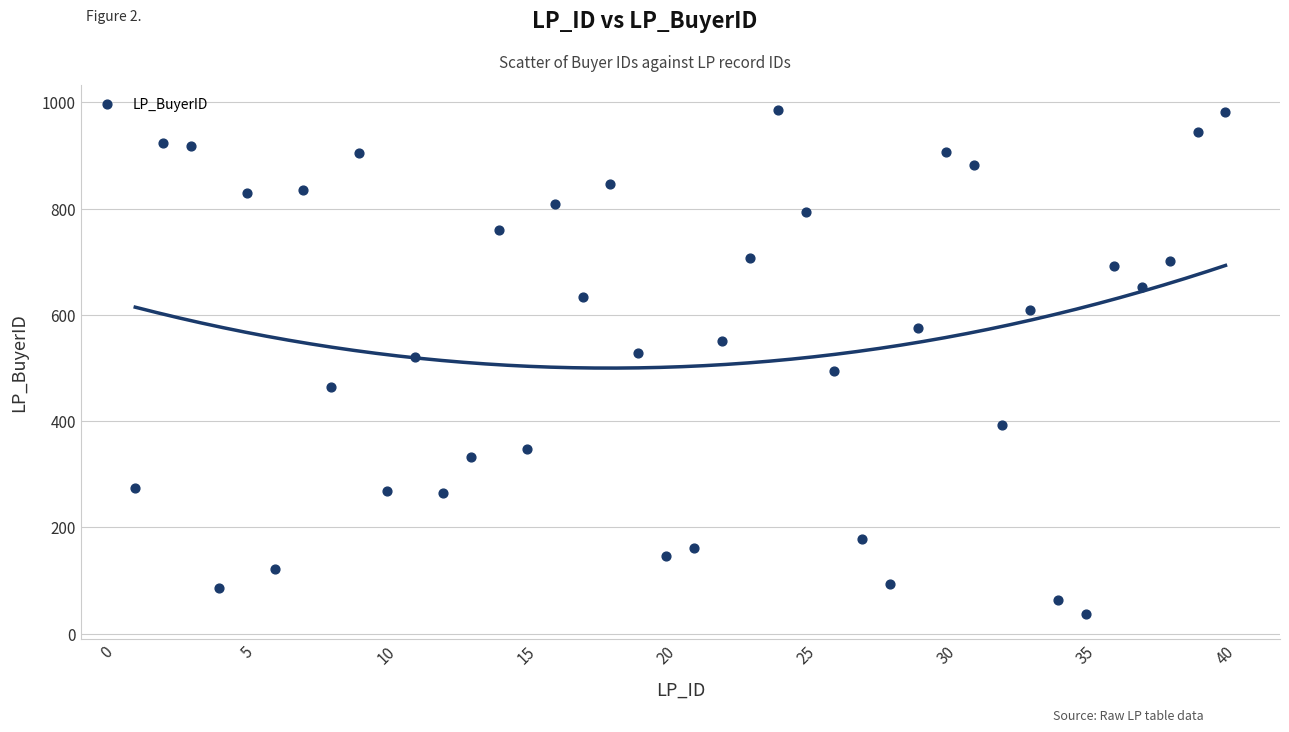

What is the range of Y values (max minus min)?

948